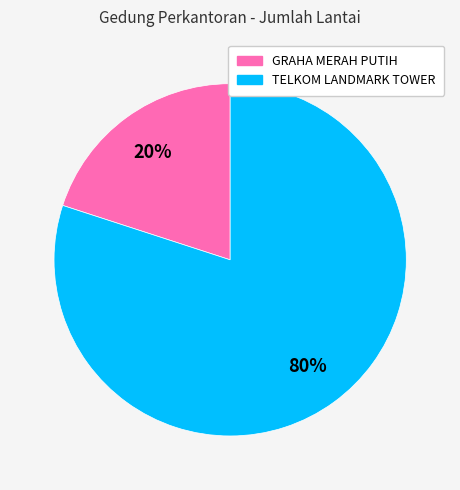

Which has a higher value, TELKOM LANDMARK TOWER or GRAHA MERAH PUTIH?

TELKOM LANDMARK TOWER